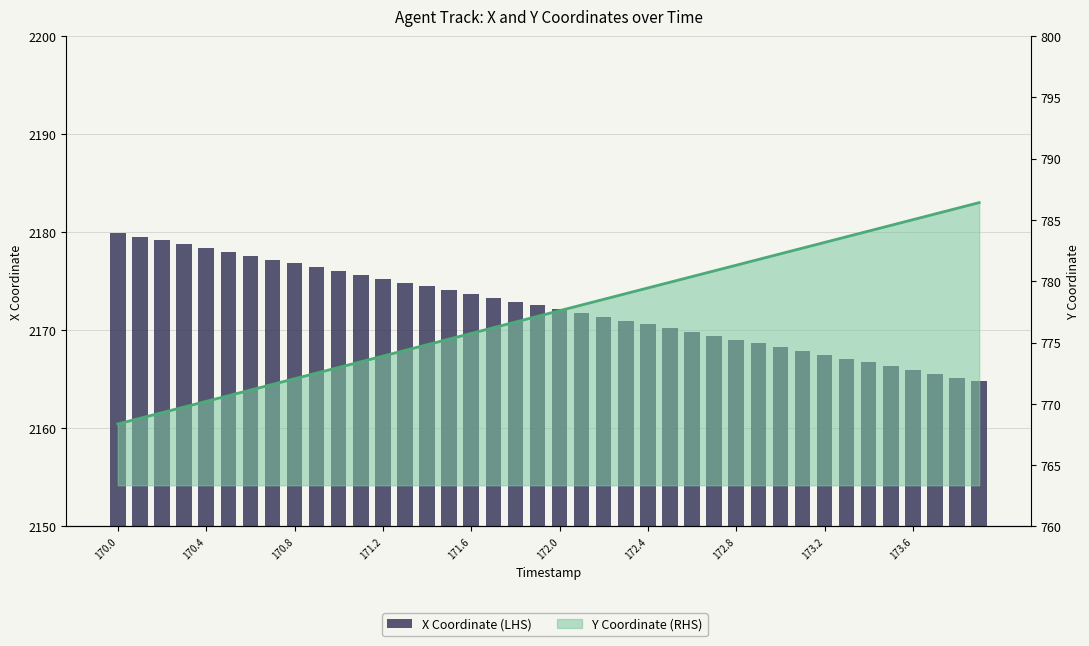

Count the number of data series in this chart.

2